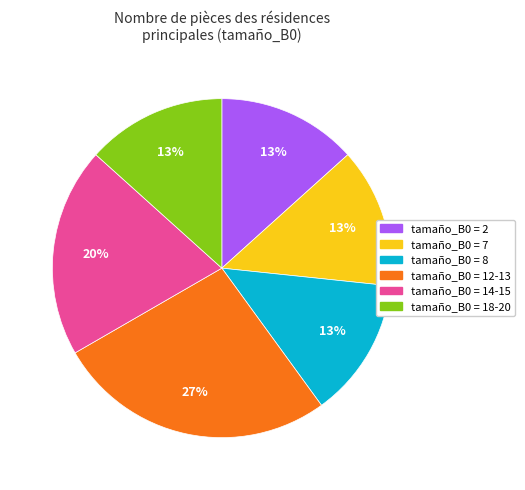

How many segments does this pie chart have?

6